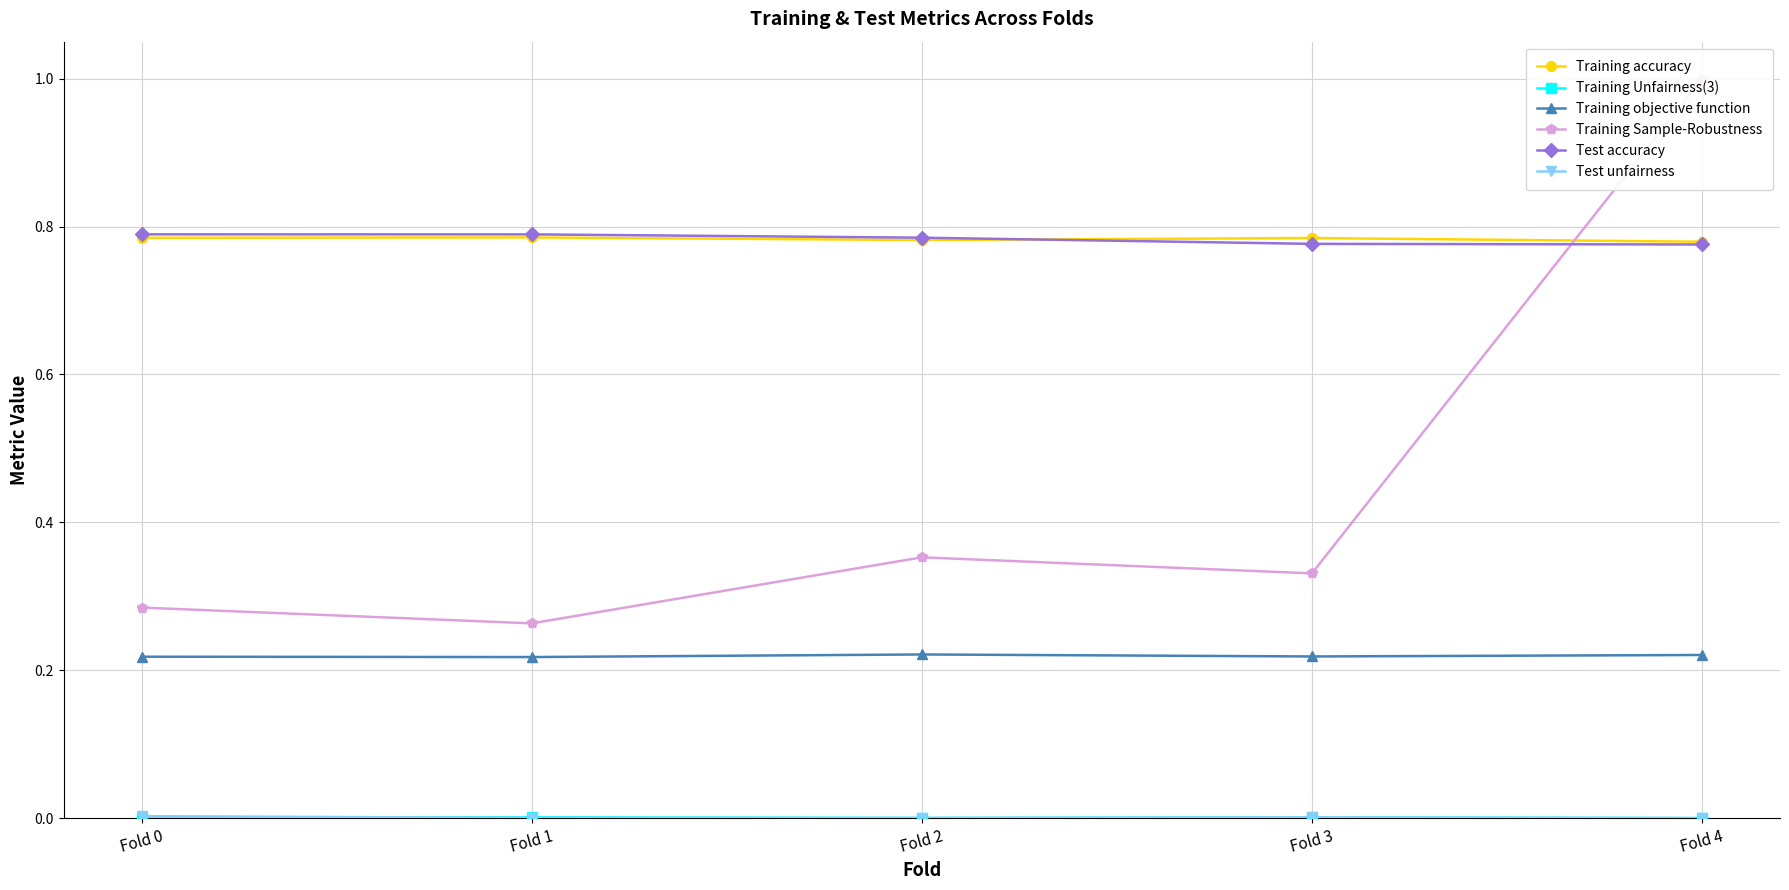

Count the Test accuracy values in the range 0 to 1.

5